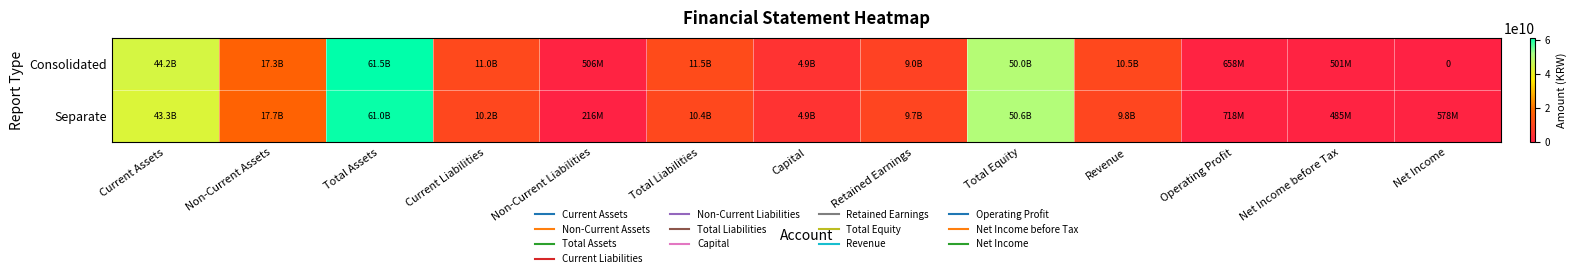

Which series has the largest range (max minus min)?

Consolidated